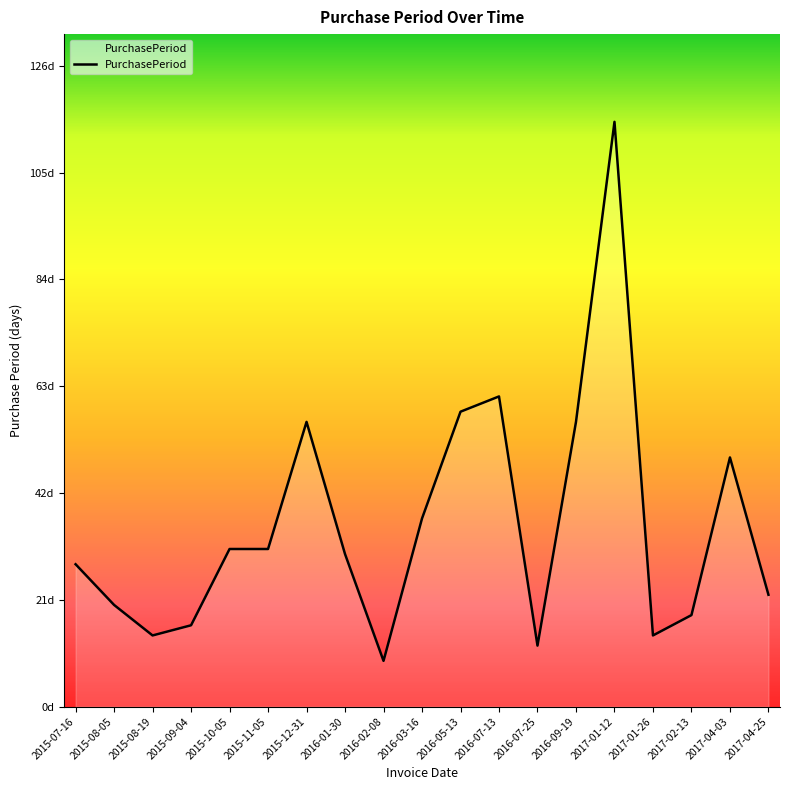

True or false: the data shows 9 at 2016-03-16.

False